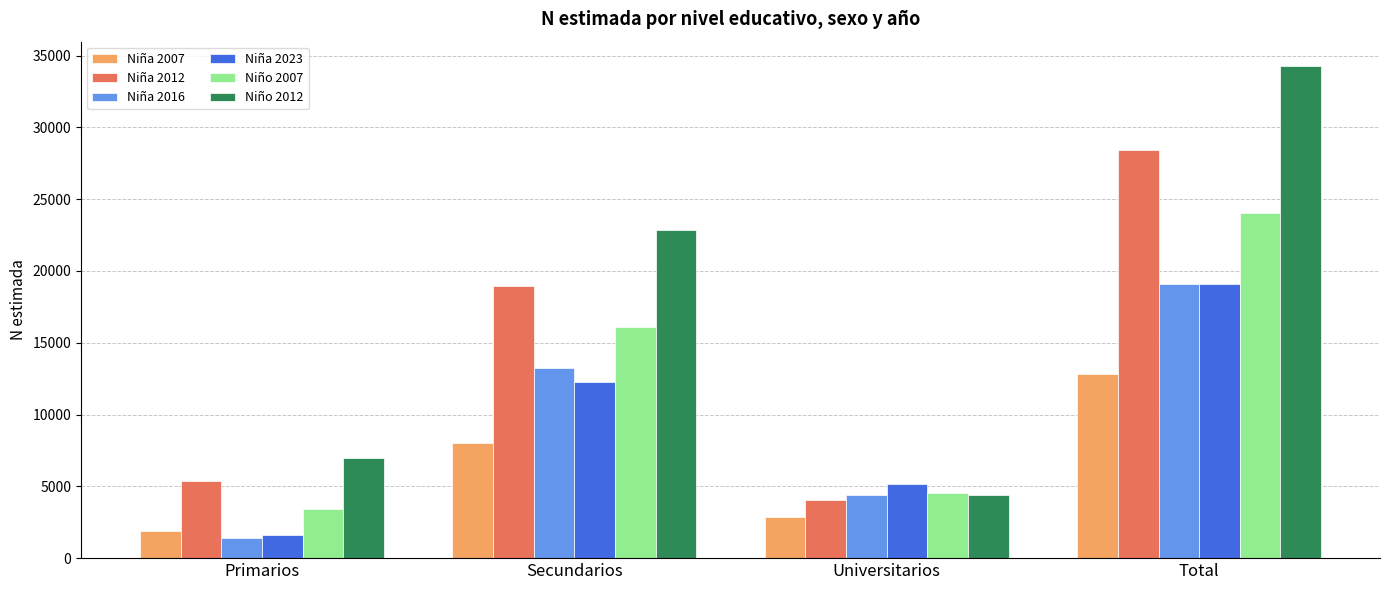

Reading left to right, extract all data points from this chart.

Niña 2007: 1915	8013	2873	12800
Niña 2012: 5355	18961	4081	28397
Niña 2016: 1400	13259	4418	19077
Niña 2023: 1642	12275	5193	19110
Niño 2007: 3431	16061	4550	24042
Niño 2012: 6946	22883	4422	34252